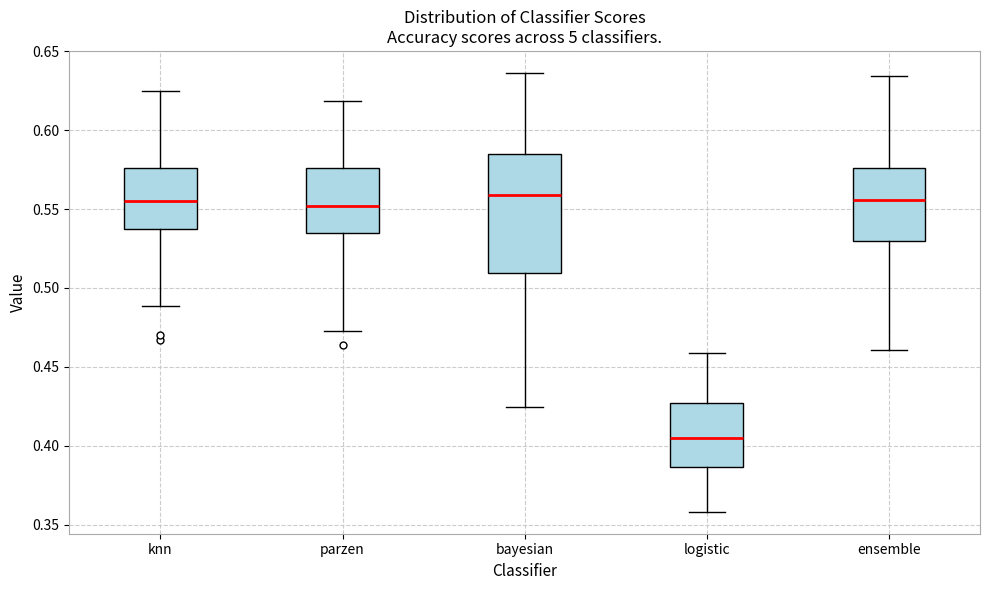

Where does the lower whisker of the box for ensemble end on the y-axis? The values are not printed on the chart, so give them approximately, as read against the axis.

0.460